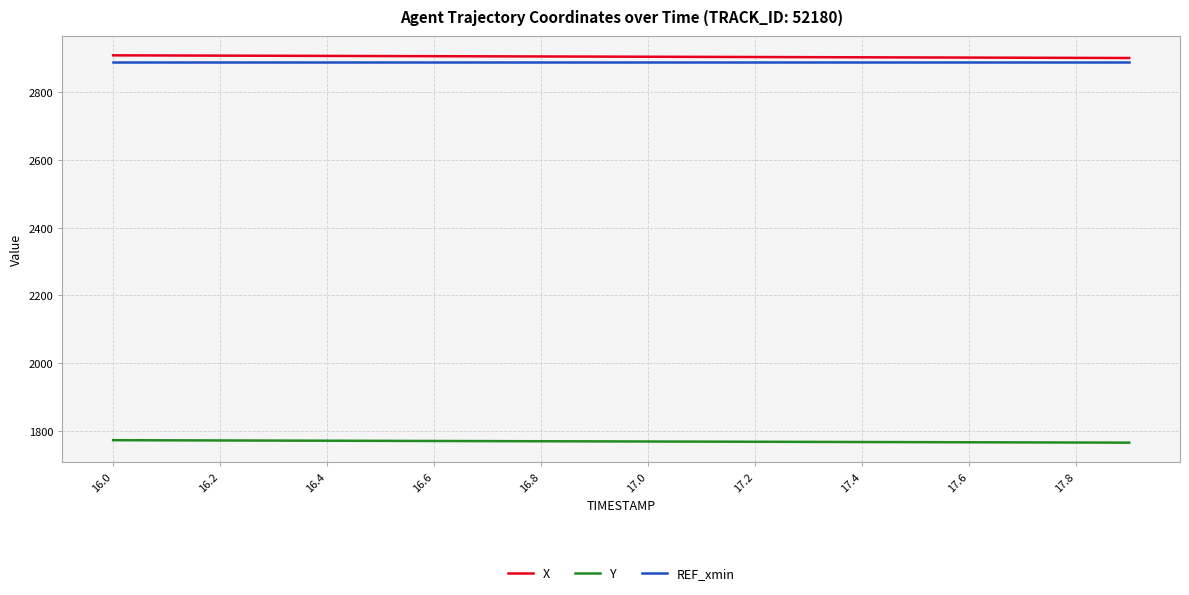

At how many categories does at least one series exceed 2805?

20